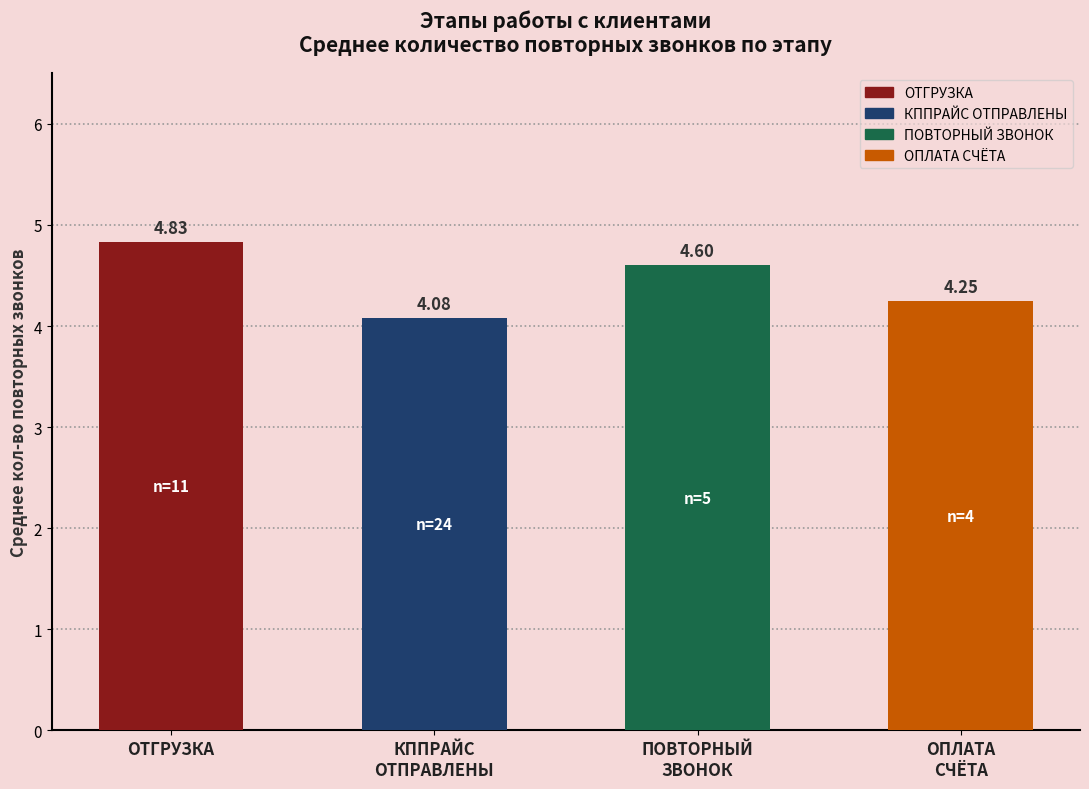

What is the minimum value shown in the chart?

4.1